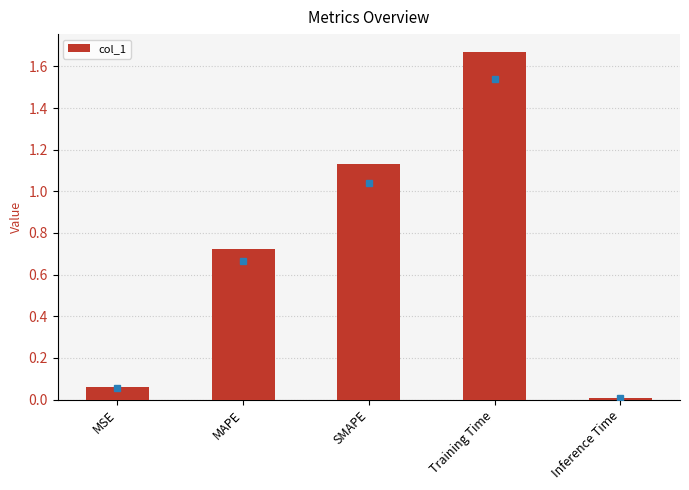

What is the sum of all values?

3.6